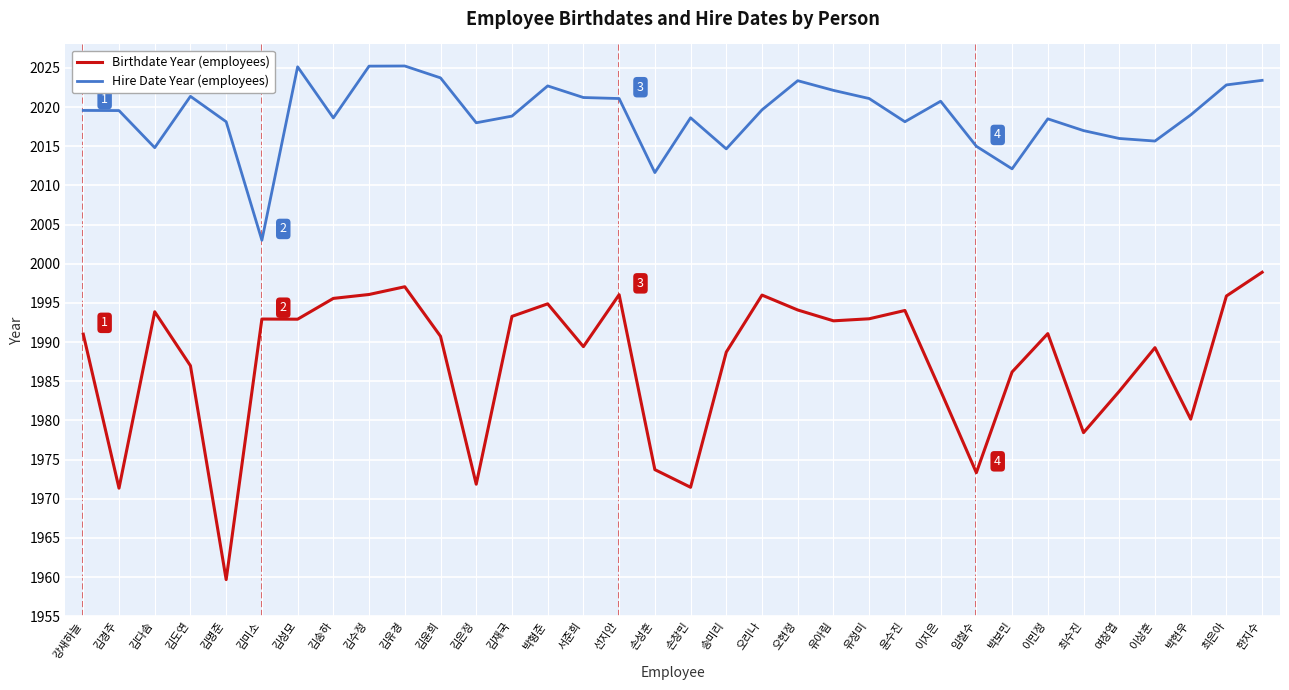

Which series has the widest spread of values?

Birthdate Year (employees)